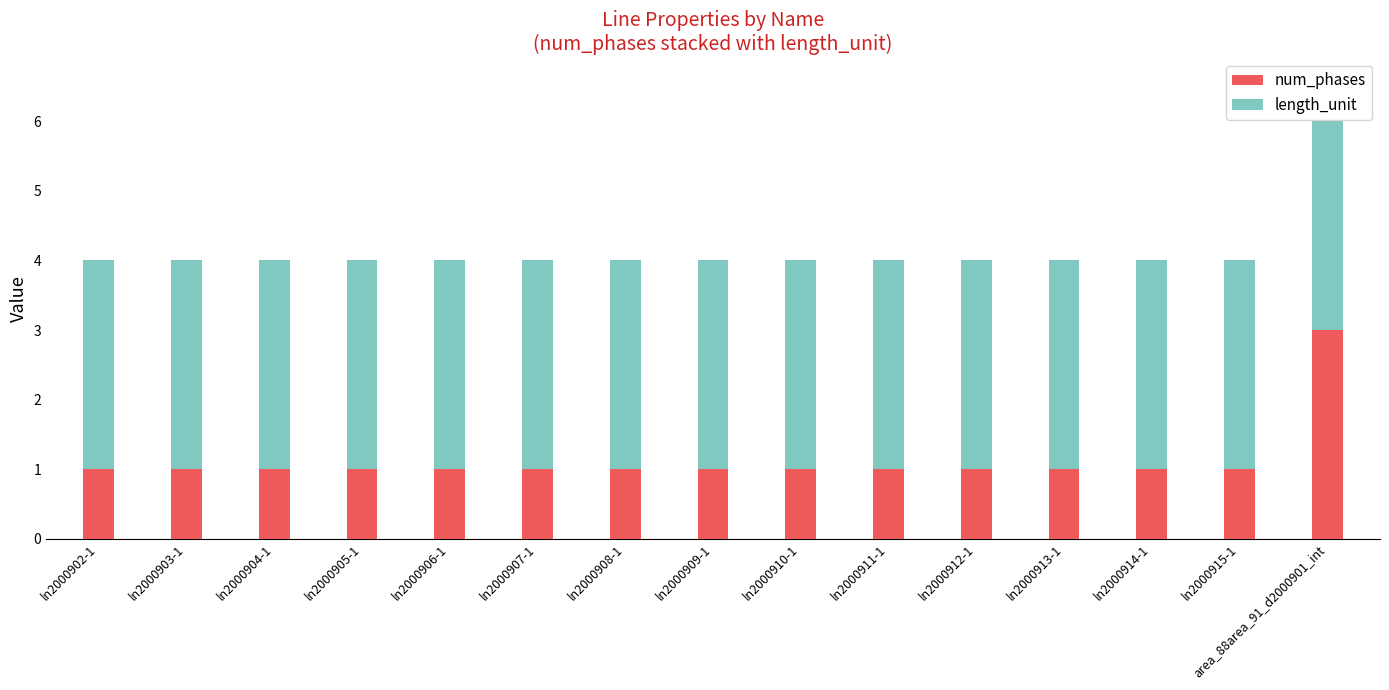

Count the number of categories in the chart.

15